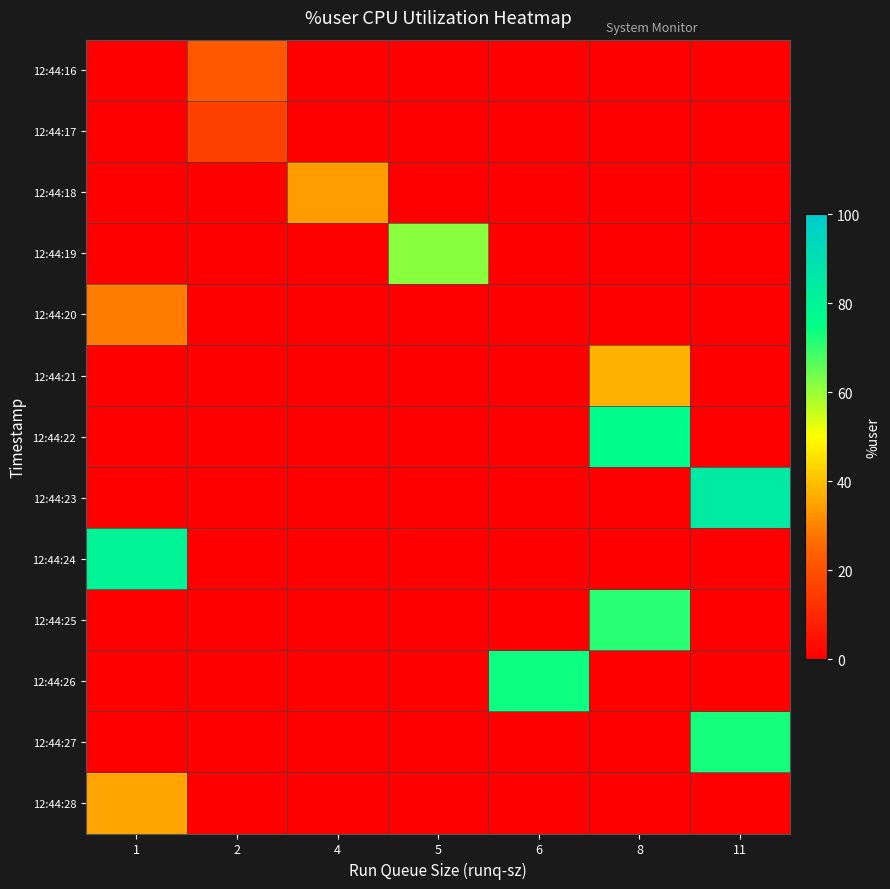

At which category does the chart reach its peak across all series?

11